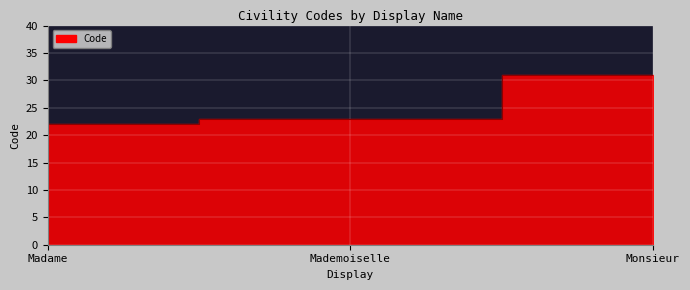

What is the value of the 2nd point from the left?

23